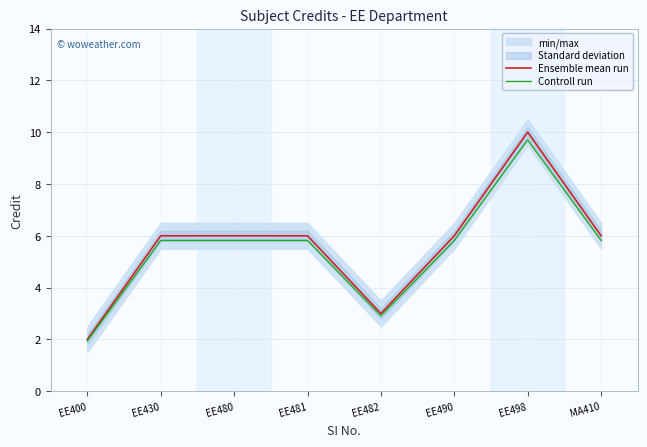

True or false: Ensemble mean run has a value of 1.5 at EE480.

False